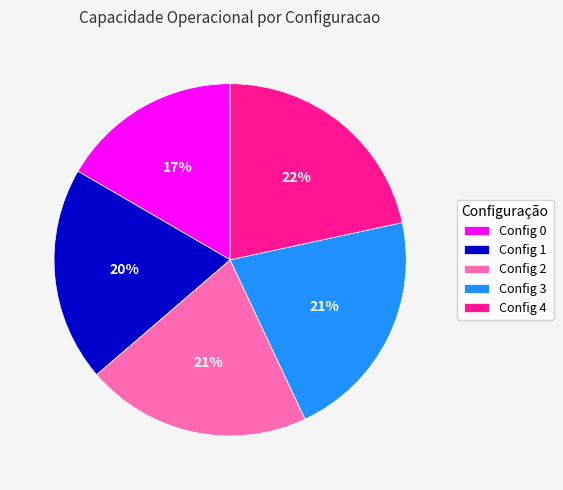

Is there any slice that represents more than half of the pie?

No